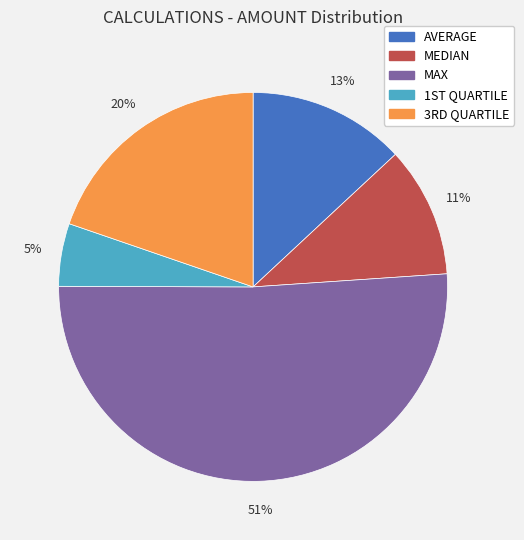

Which category accounts for the majority?

MAX